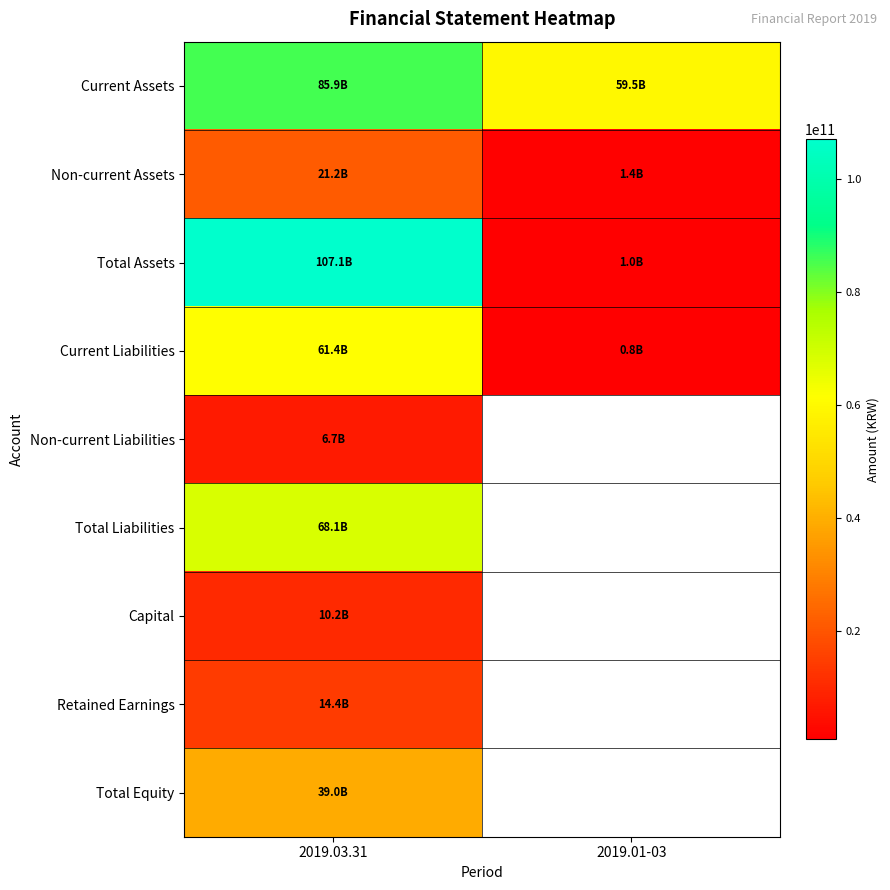

Between 2019.01-03 and 2019.03.31, which is larger?

2019.03.31